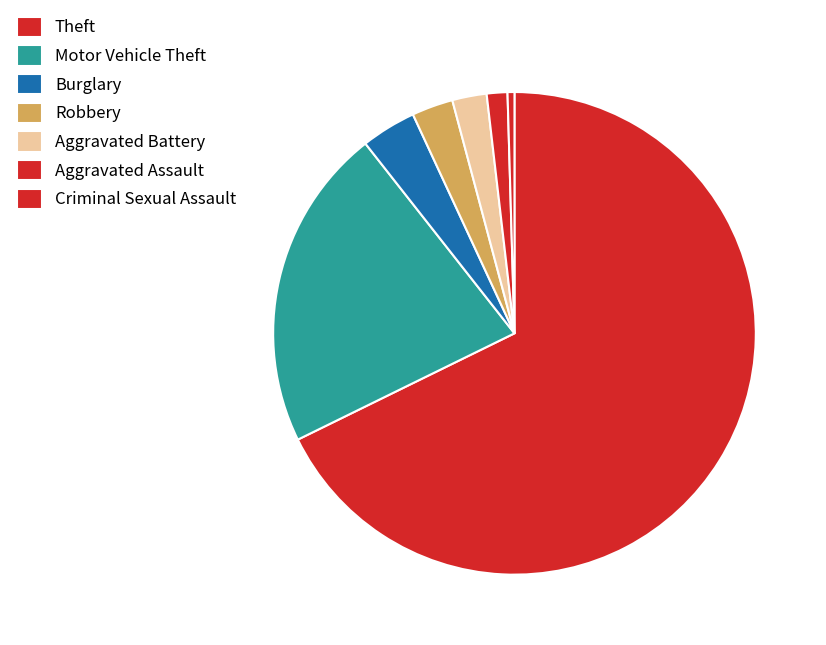

What is the ratio of the value at Robbery to the value at Criminal Sexual Assault?

6.0